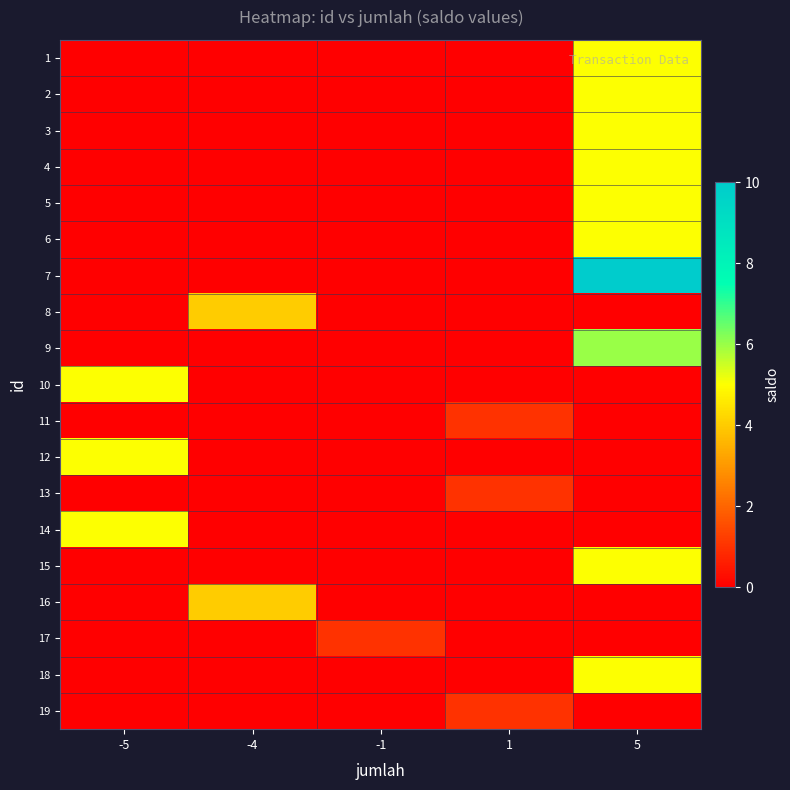

Reading left to right, transcribe all the data shown in this chart.

1: -5=0	-4=0	-1=0	1=0	5=5
2: -5=0	-4=0	-1=0	1=0	5=5
3: -5=0	-4=0	-1=0	1=0	5=5
4: -5=0	-4=0	-1=0	1=0	5=5
5: -5=0	-4=0	-1=0	1=0	5=5
6: -5=0	-4=0	-1=0	1=0	5=5
7: -5=0	-4=0	-1=0	1=0	5=10
8: -5=0	-4=4	-1=0	1=0	5=0
9: -5=0	-4=0	-1=0	1=0	5=6
10: -5=5	-4=0	-1=0	1=0	5=0
11: -5=0	-4=0	-1=0	1=1	5=0
12: -5=5	-4=0	-1=0	1=0	5=0
13: -5=0	-4=0	-1=0	1=1	5=0
14: -5=5	-4=0	-1=0	1=0	5=0
15: -5=0	-4=0	-1=0	1=0	5=5
16: -5=0	-4=4	-1=0	1=0	5=0
17: -5=0	-4=0	-1=1	1=0	5=0
18: -5=0	-4=0	-1=0	1=0	5=5
19: -5=0	-4=0	-1=0	1=1	5=0